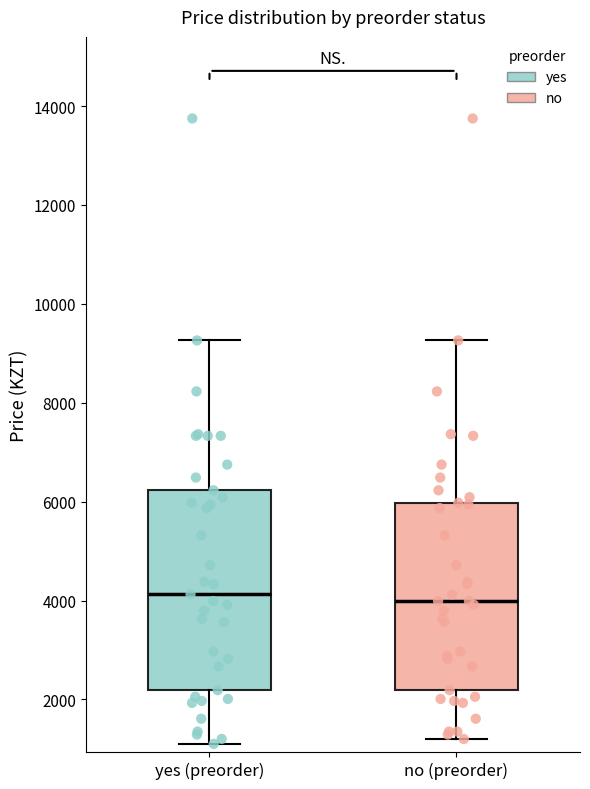

Reading left to right, read every box against the y-axis: the position of its median line, the range the box covers, and the ends of its whiskers. The values are not printed on the chart, so give them approximately, as read against the axis.

yes (preorder): median 4200, box 2200 to 6200, whiskers 1200 to 9200
no (preorder): median 4000, box 2200 to 6000, whiskers 1200 to 9200